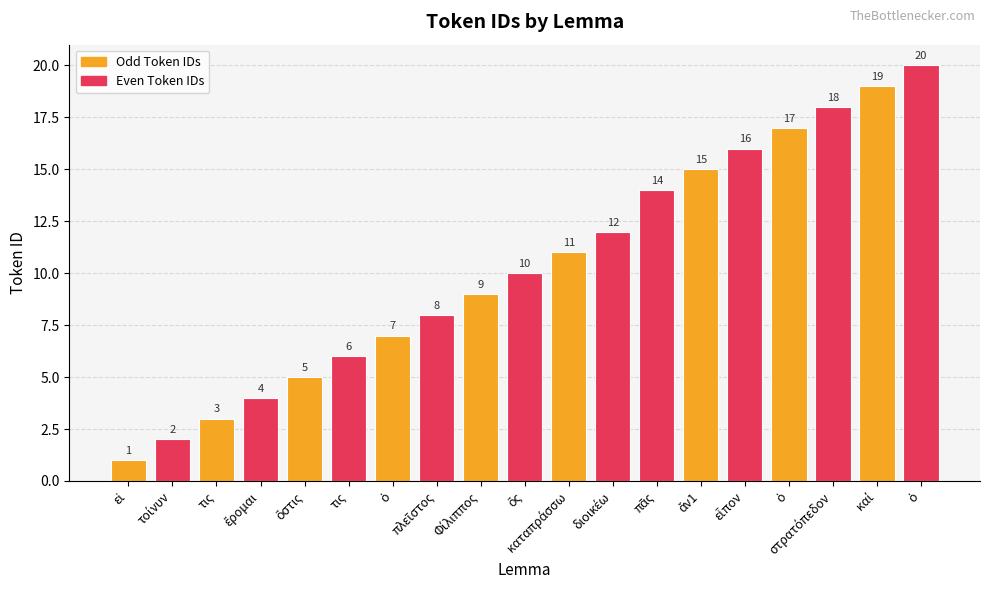

What is the minimum value shown in the chart?

1